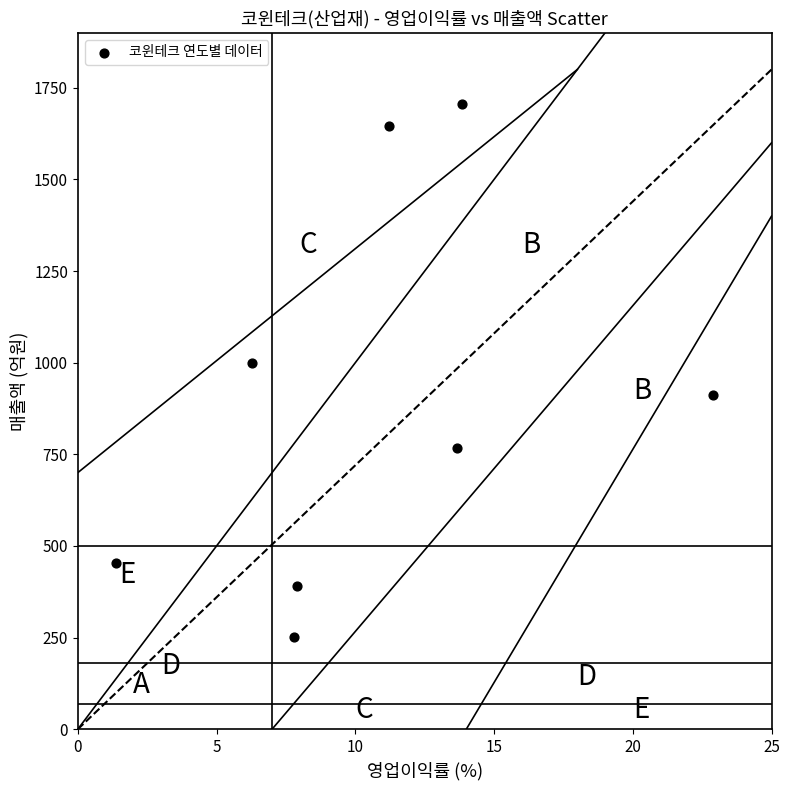

What is the range of Y values (max minus min)?

1454